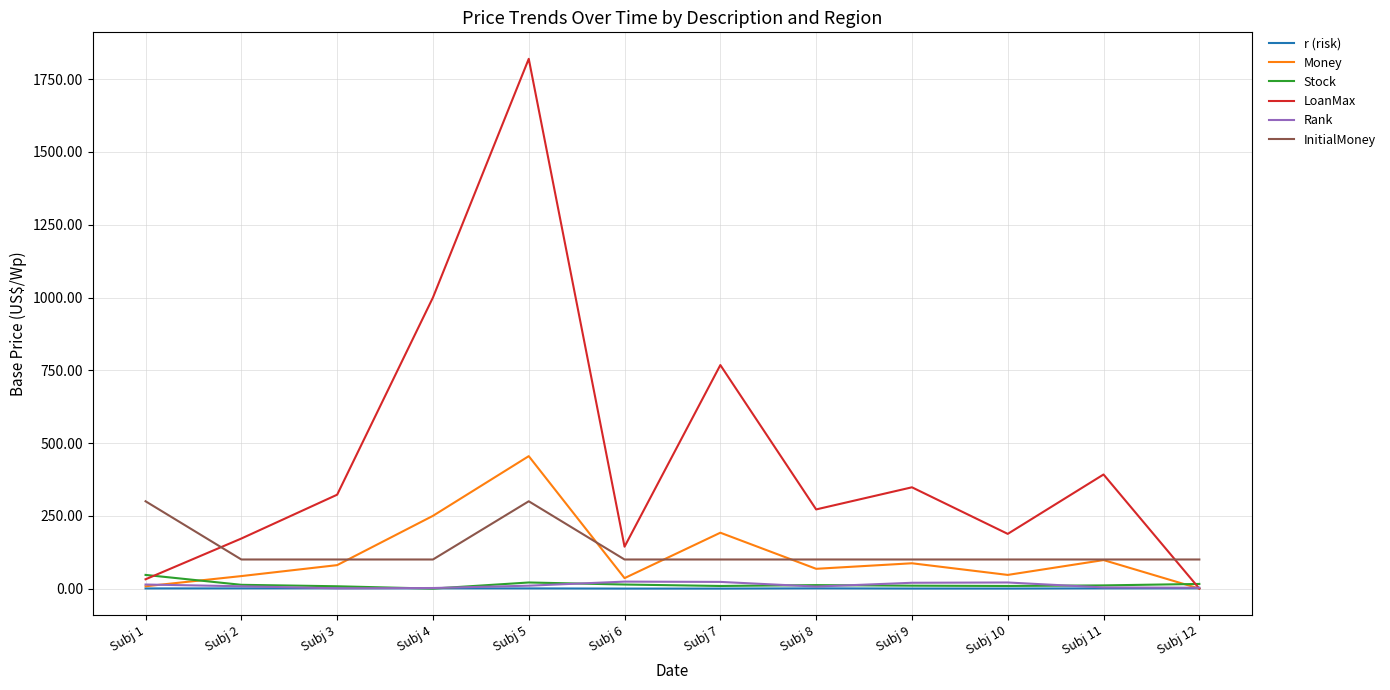

Is this an area chart (filled region under the line)?

No